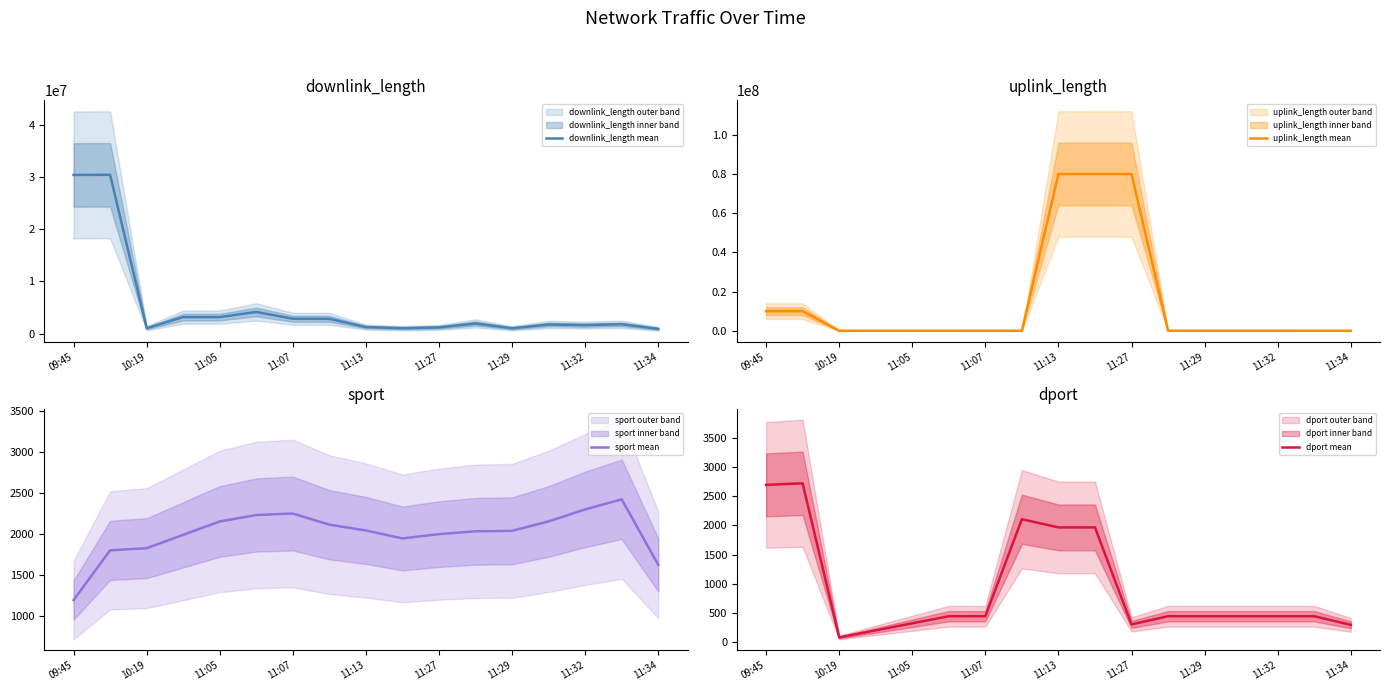

How many values in the sport mean series exceed 2040?

9